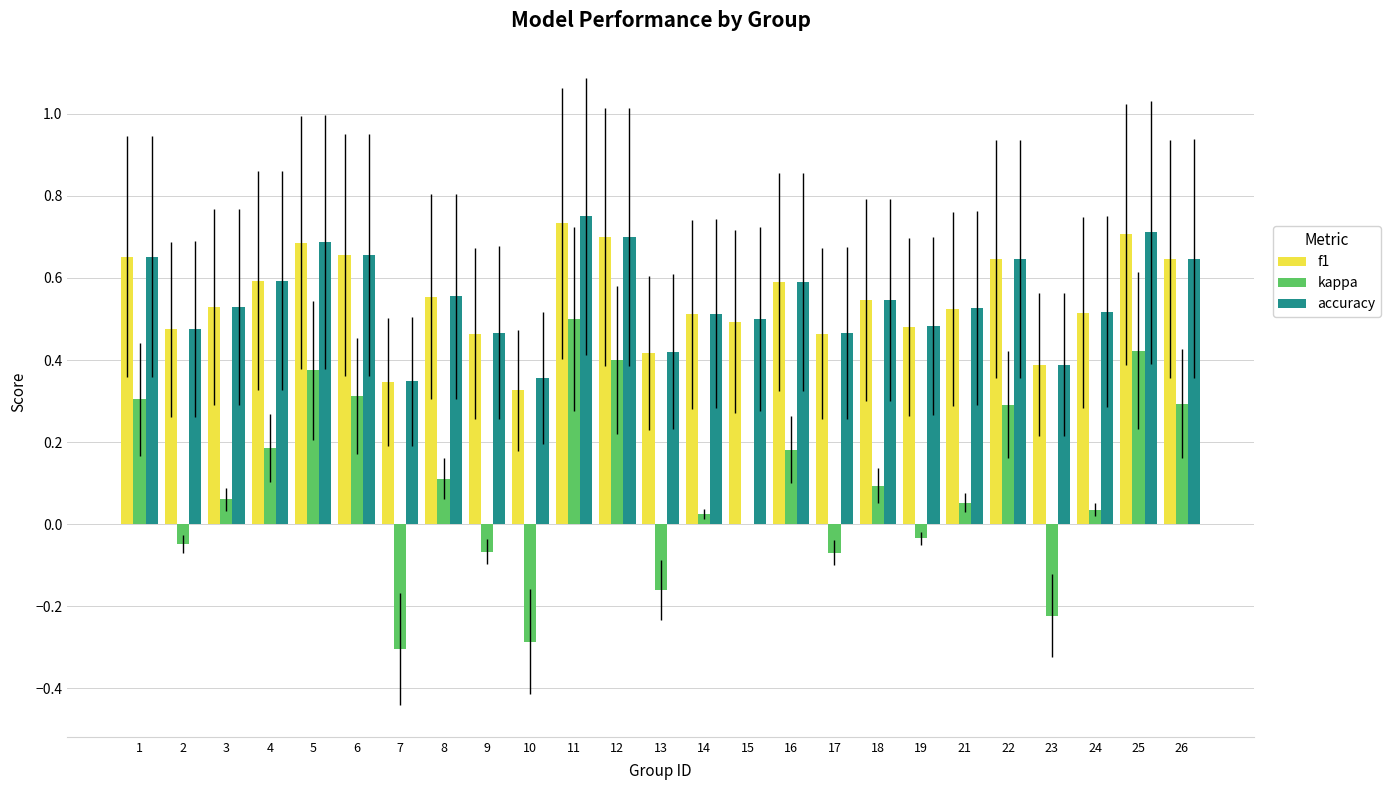

What is the sum of all f1 values?

13.6